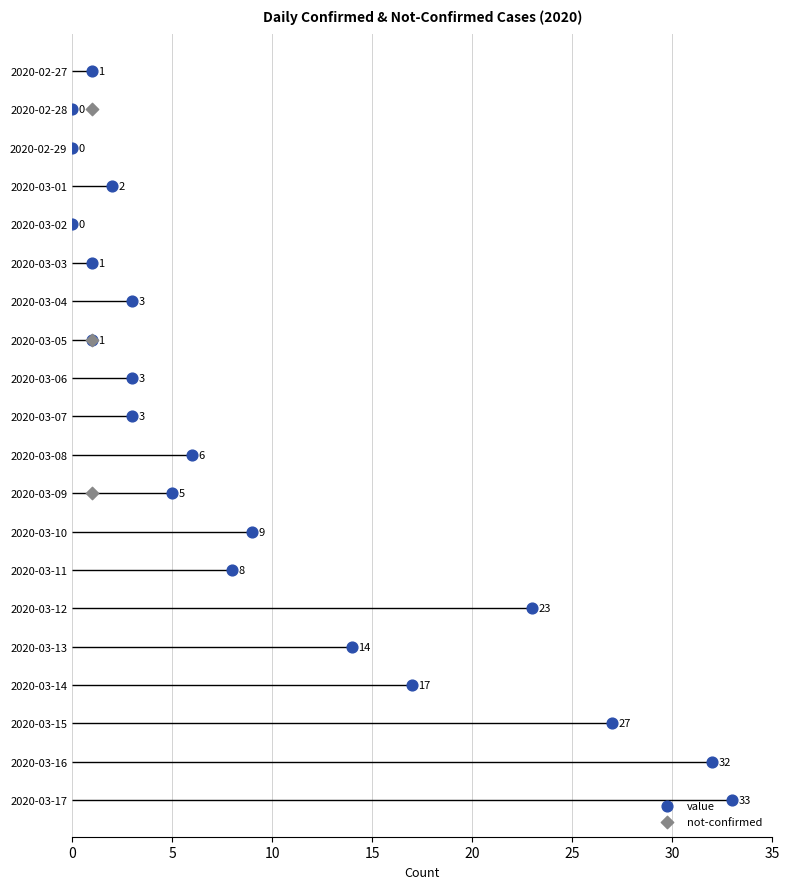

Approximately how many times larger is the value at 2020-03-16 compared to 2020-03-15?

1.2